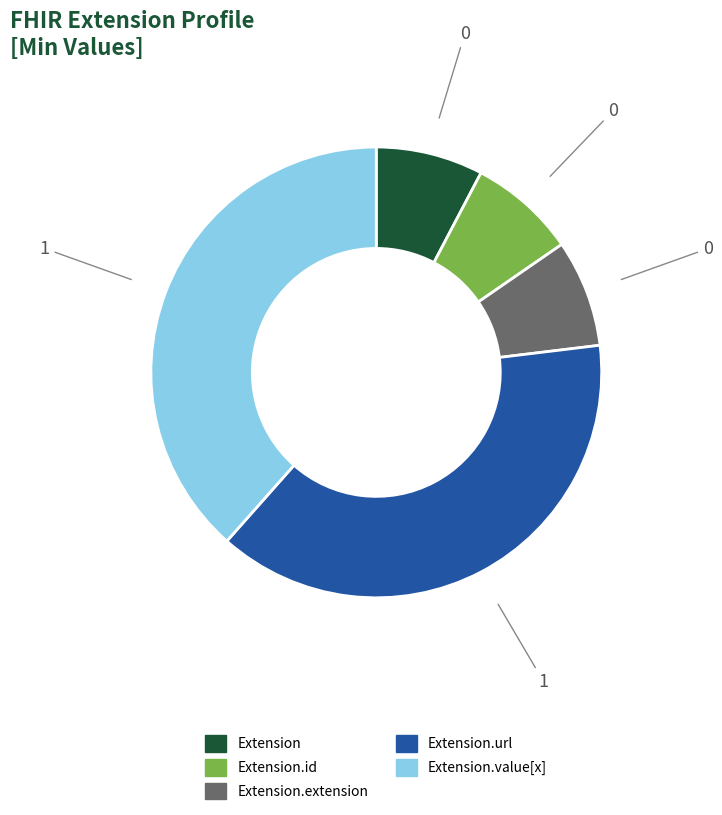

Count the number of slices in the pie.

5